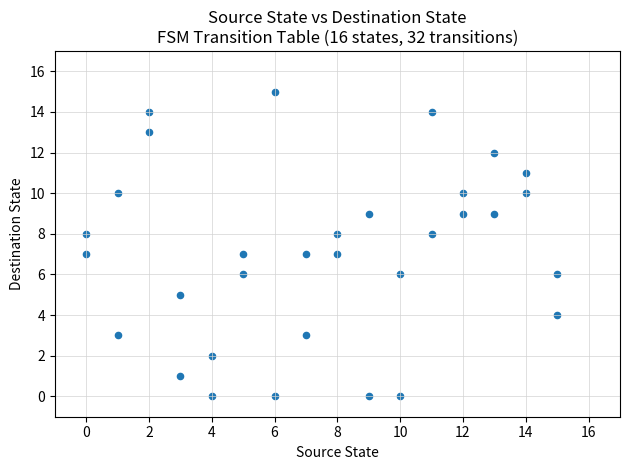

What is the range of X values (max minus min)?

15